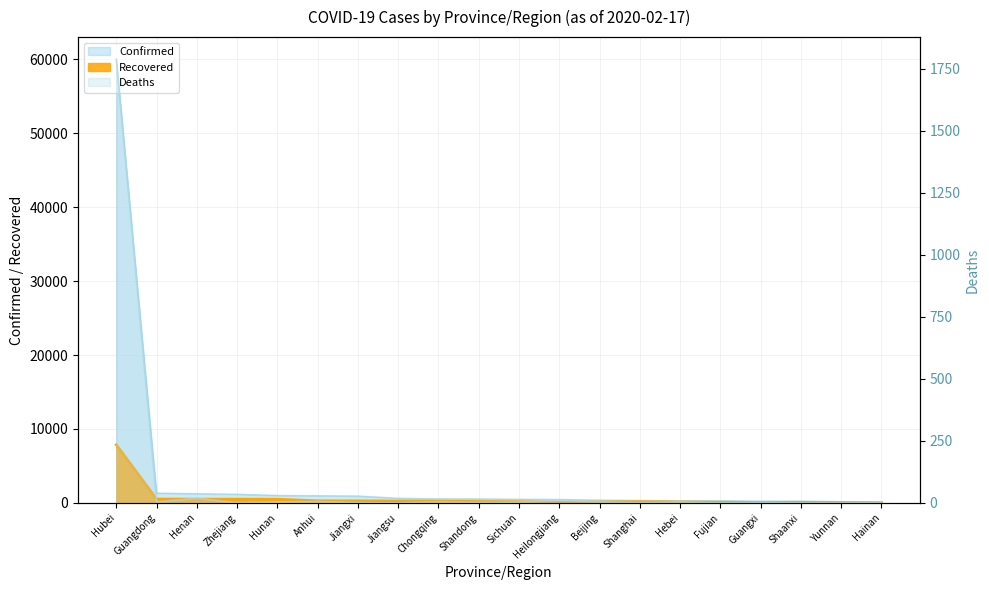

At which category is the sum across all series the highest?

Hubei